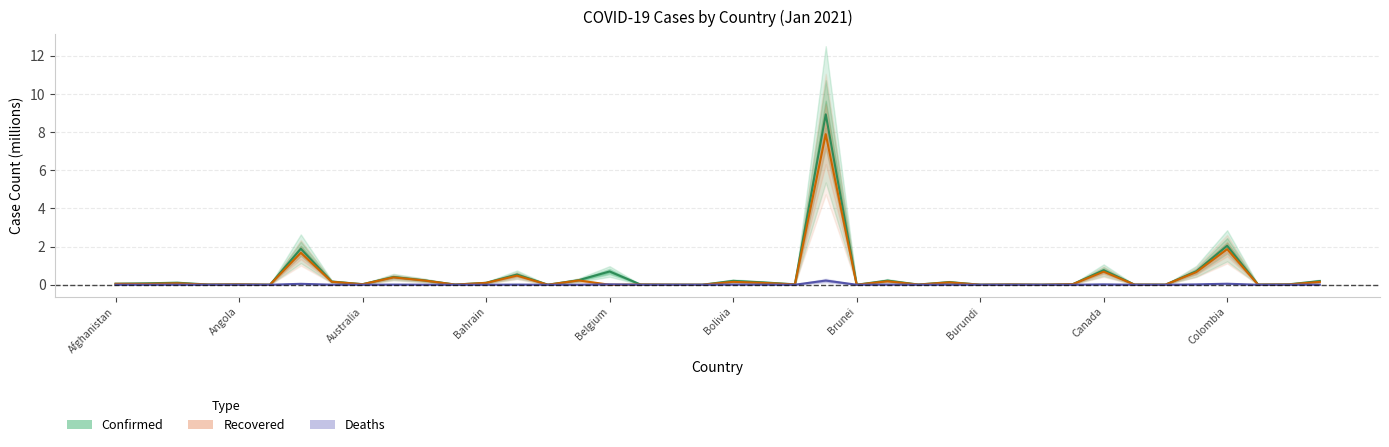

The value of Recovered at 27 is 0.1. True or false?

True